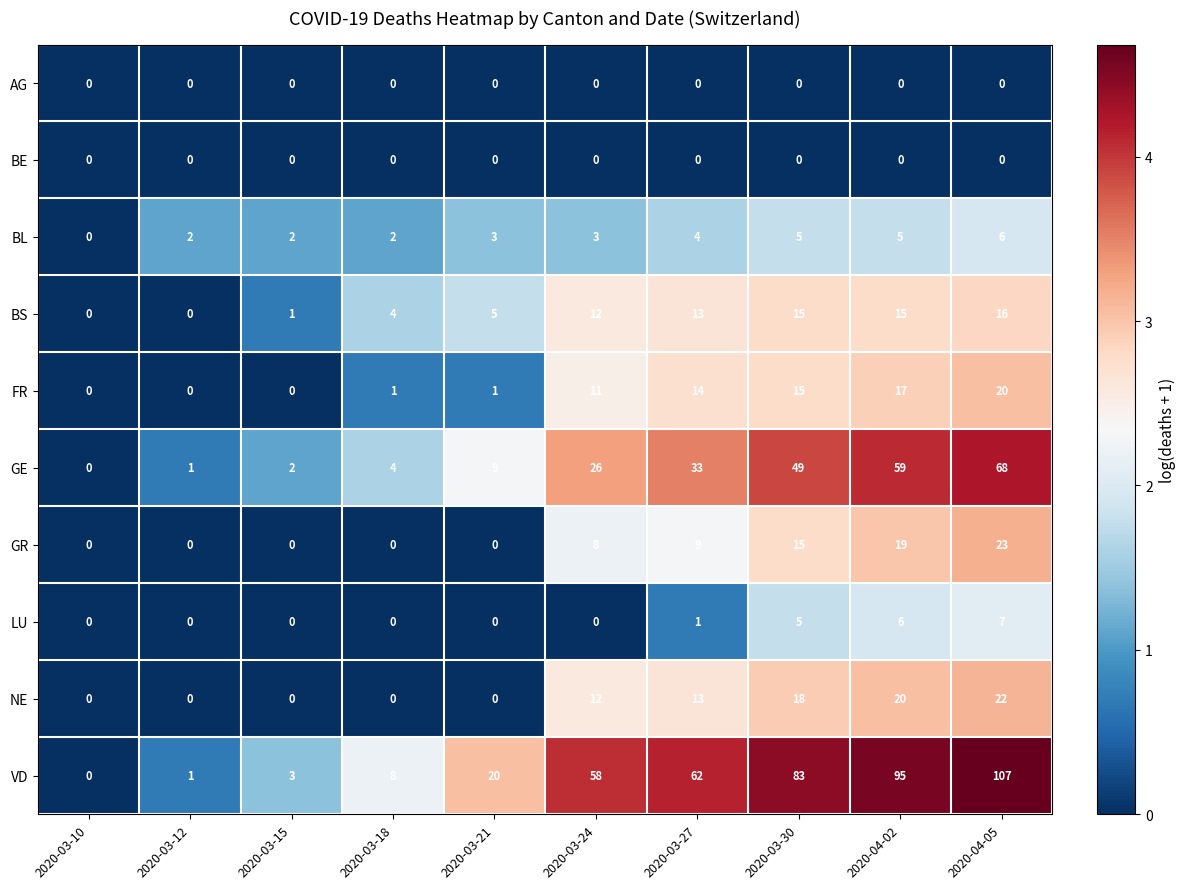

How many values in the BS series are below 12?

5